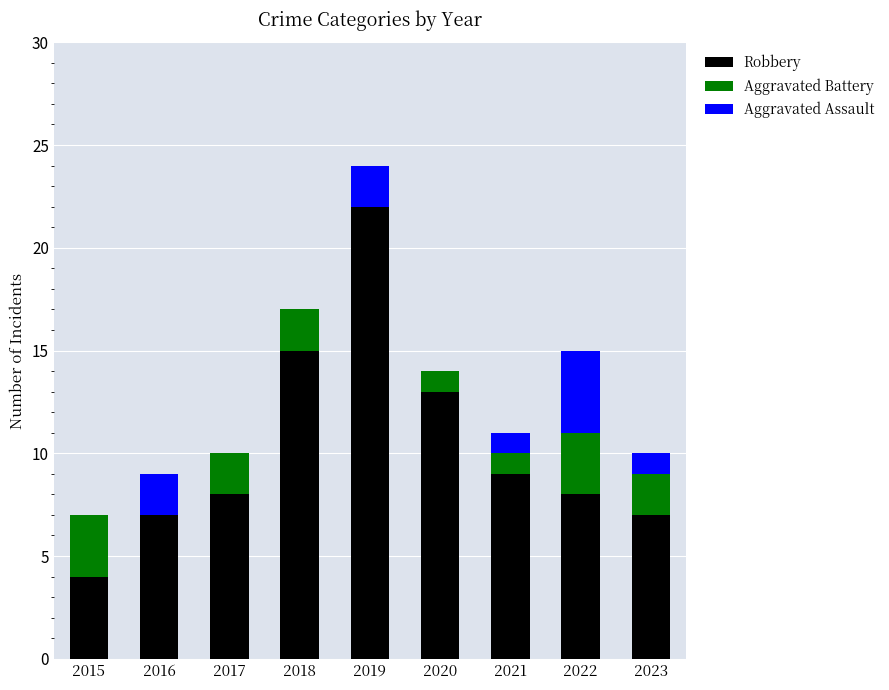

Which category has the highest value in the Robbery series?

2019